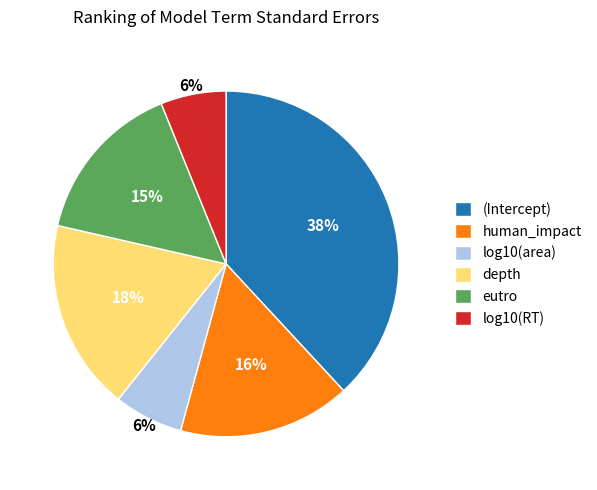

Do (Intercept) and log10(RT) together represent more than half of the pie?

No